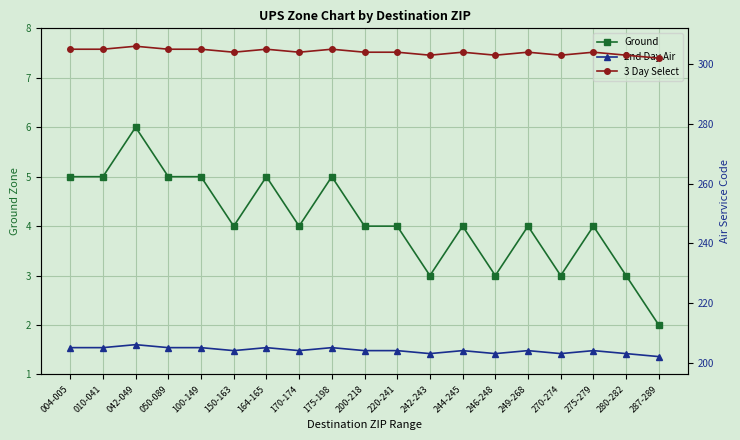

True or false: Ground and 2nd Day Air intersect in this chart.

False